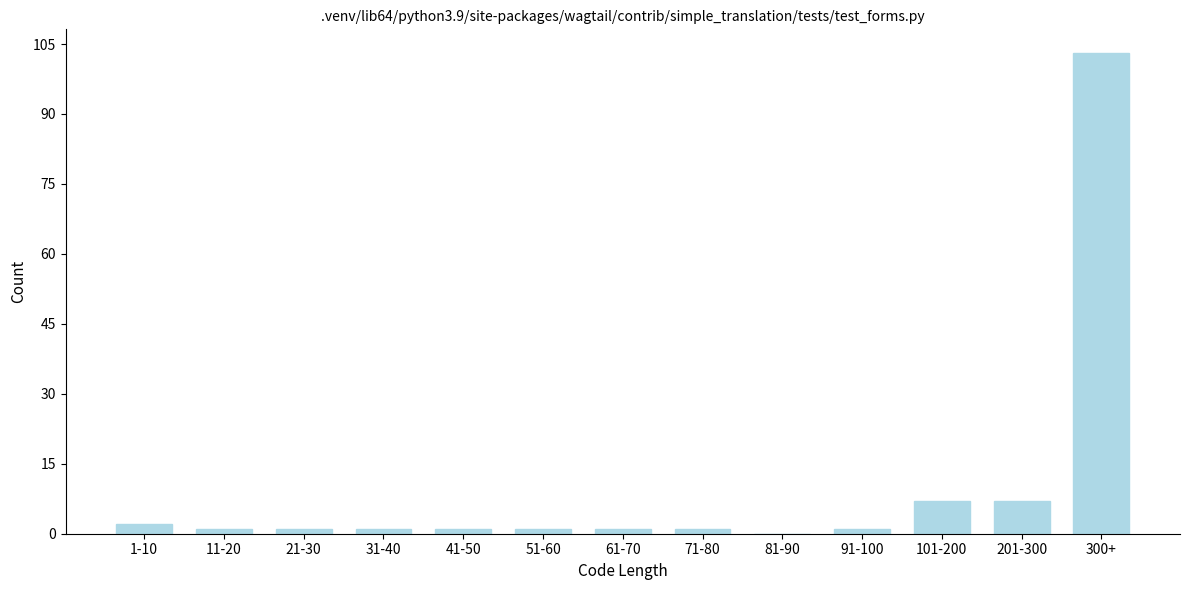

Reading left to right, extract all data points from this chart.

1-10=2	11-20=1	21-30=1	31-40=1	41-50=1	51-60=1	61-70=1	71-80=1	81-90=0	91-100=1	101-200=7	201-300=7	300+=103